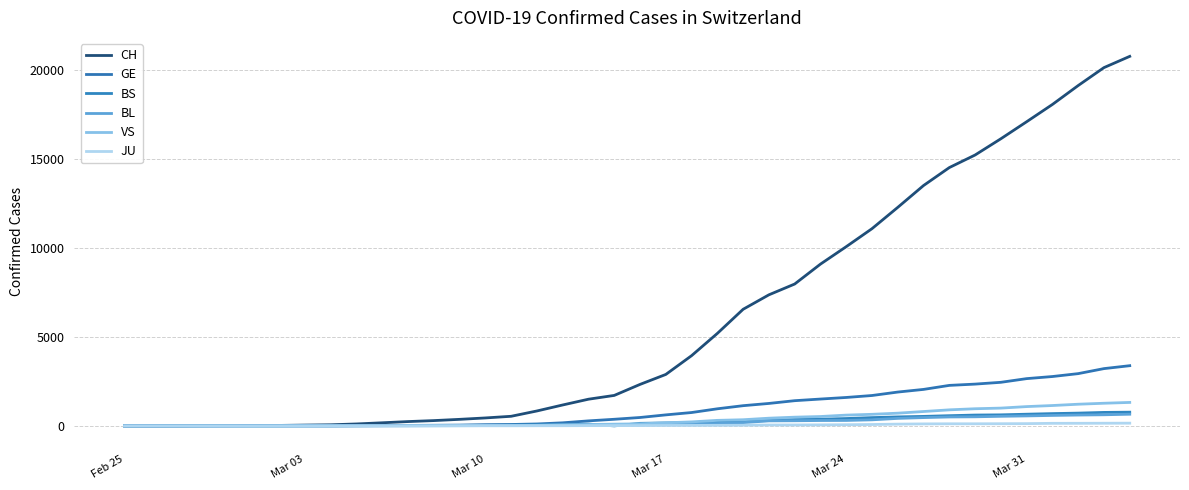

True or false: GE and JU intersect in this chart.

False